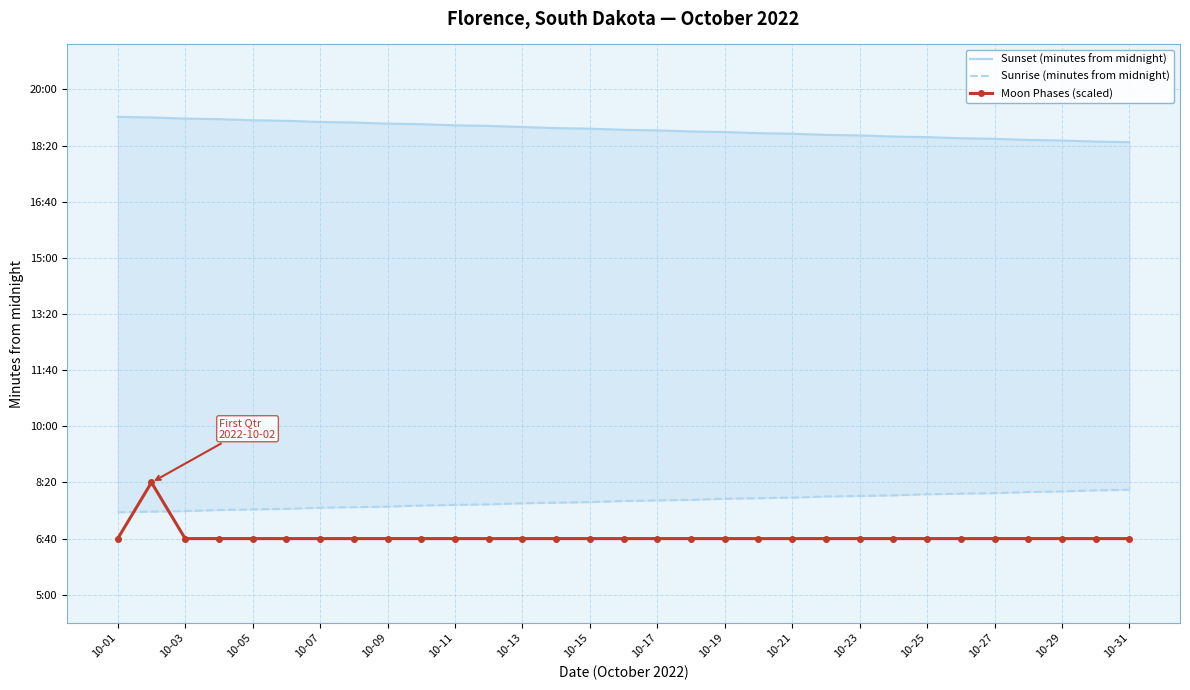

How many values in the Sunrise (minutes from midnight) series are below 467?

15